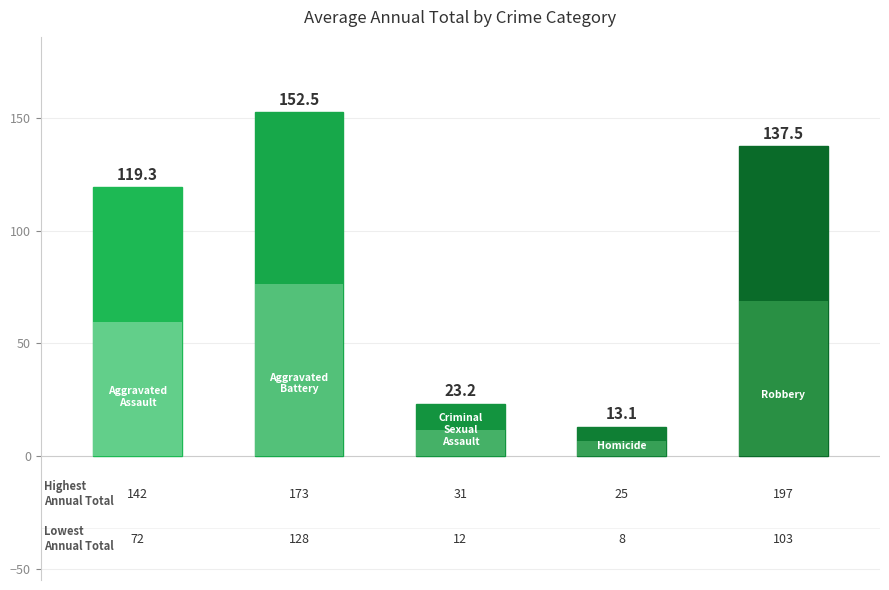

What is the sum of all values?

445.6